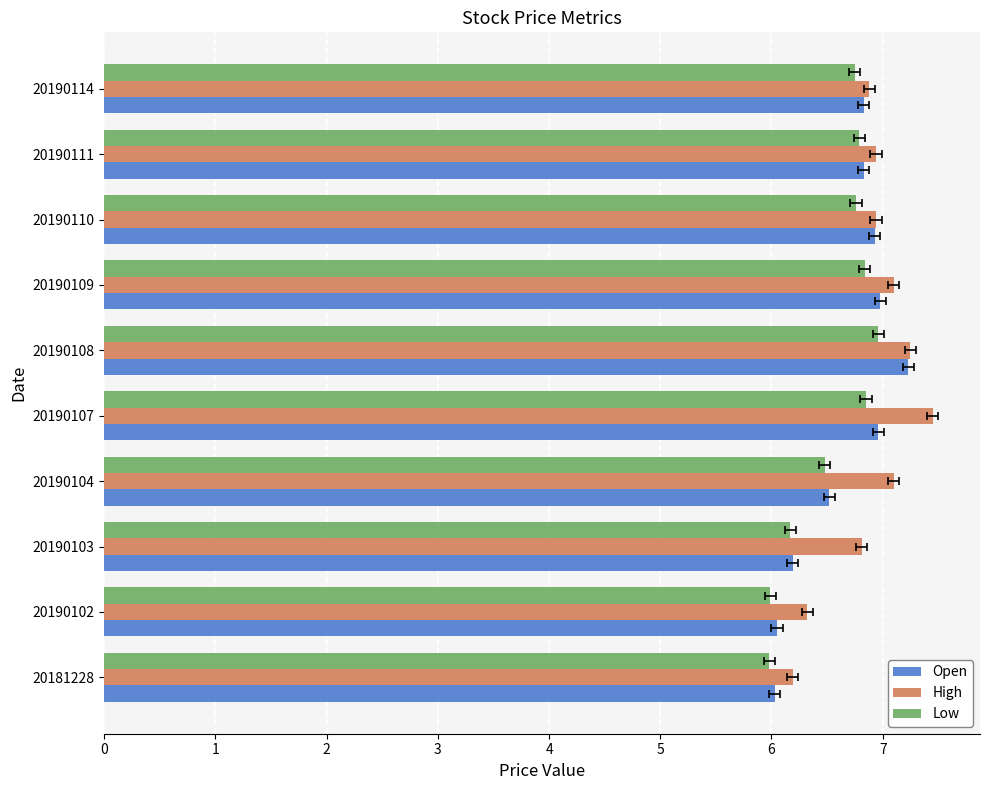

Is the value of High at 20190104 greater than the value of Open at 20190114?

Yes